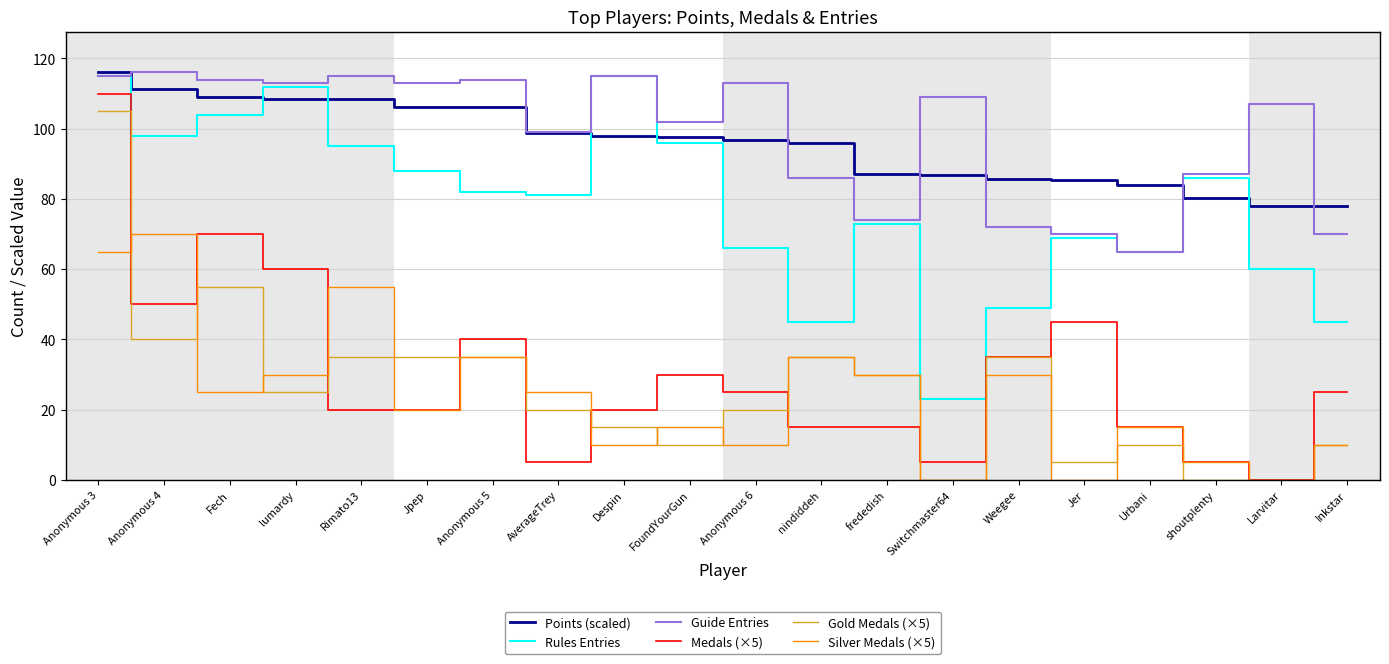

Does the chart display data point markers on the line(s)?

No